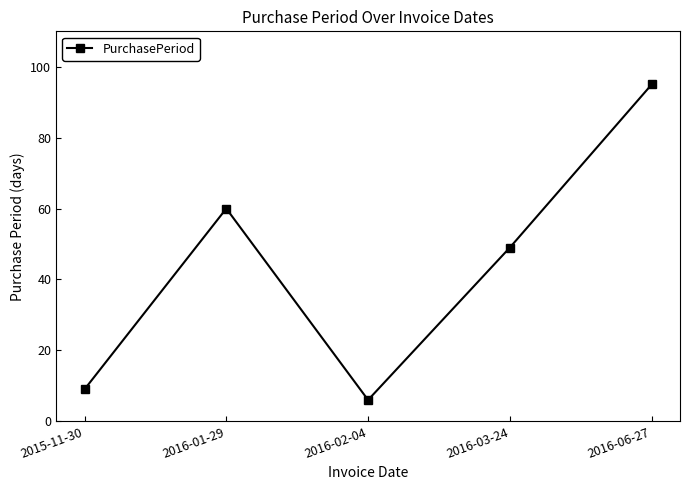

Reading left to right, extract all data points from this chart.

2015-11-30=9	2016-01-29=60	2016-02-04=6	2016-03-24=49	2016-06-27=95